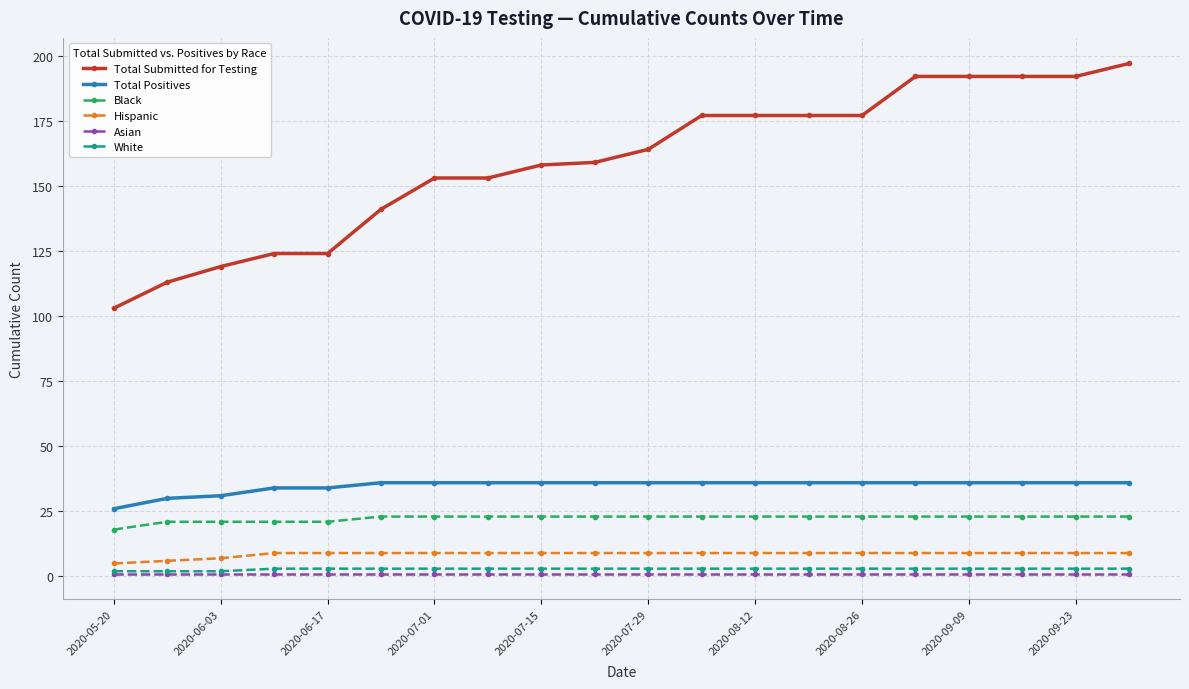

How many lines are shown in the chart?

6